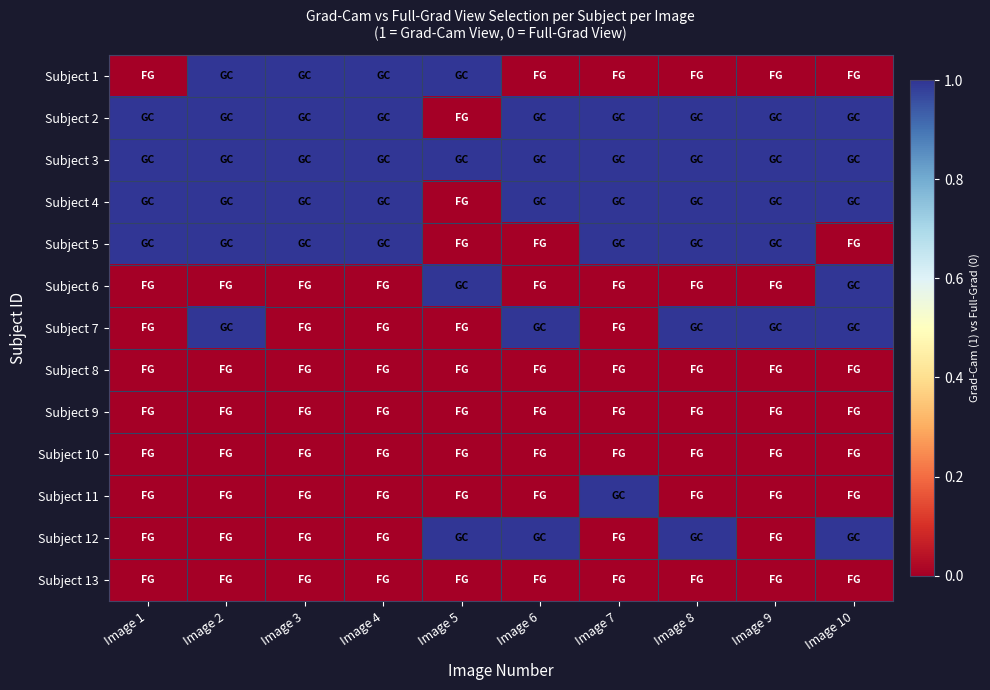

At how many categories does at least one series exceed 0?

10